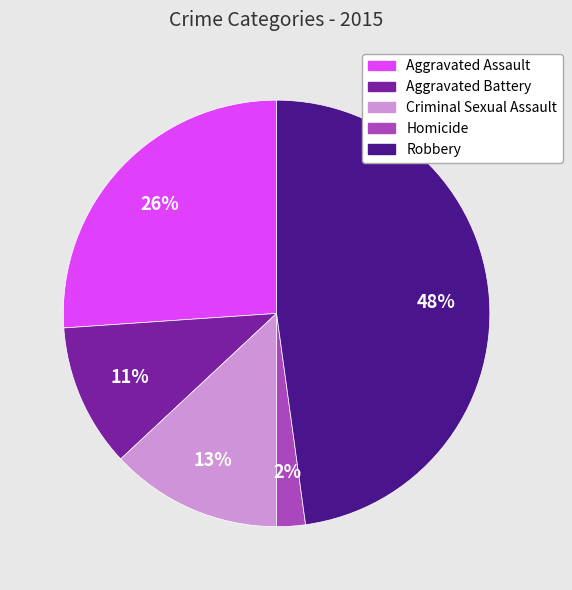

The Criminal Sexual Assault slice represents 13% of the pie. True or false?

True